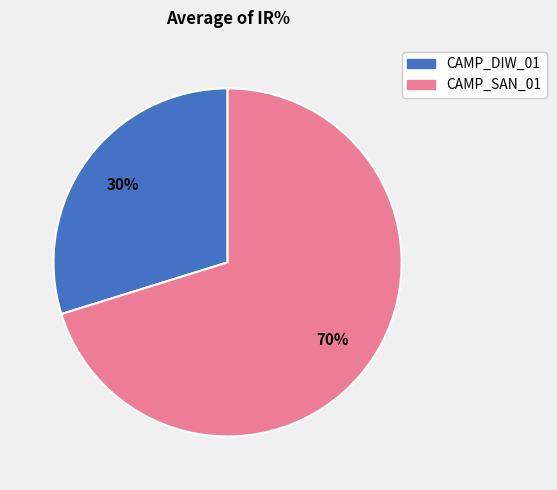

To the nearest percent, what is the average slice percentage?

50%